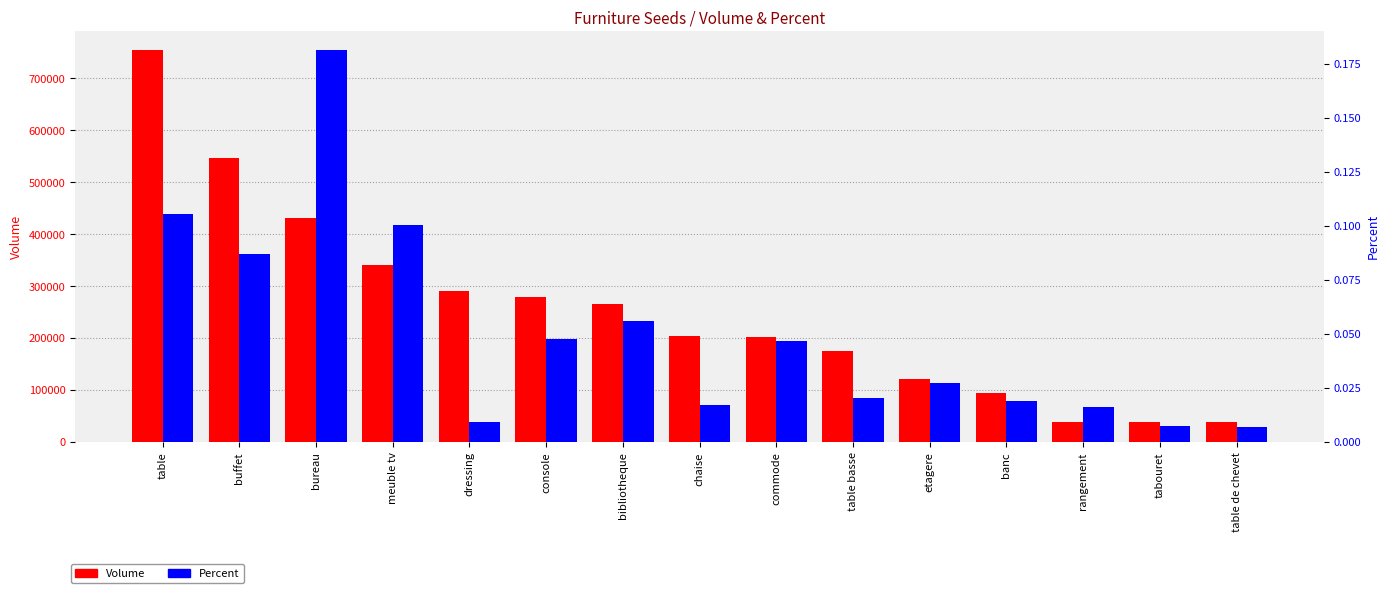

What is the average value of the Volume series?

254524.7